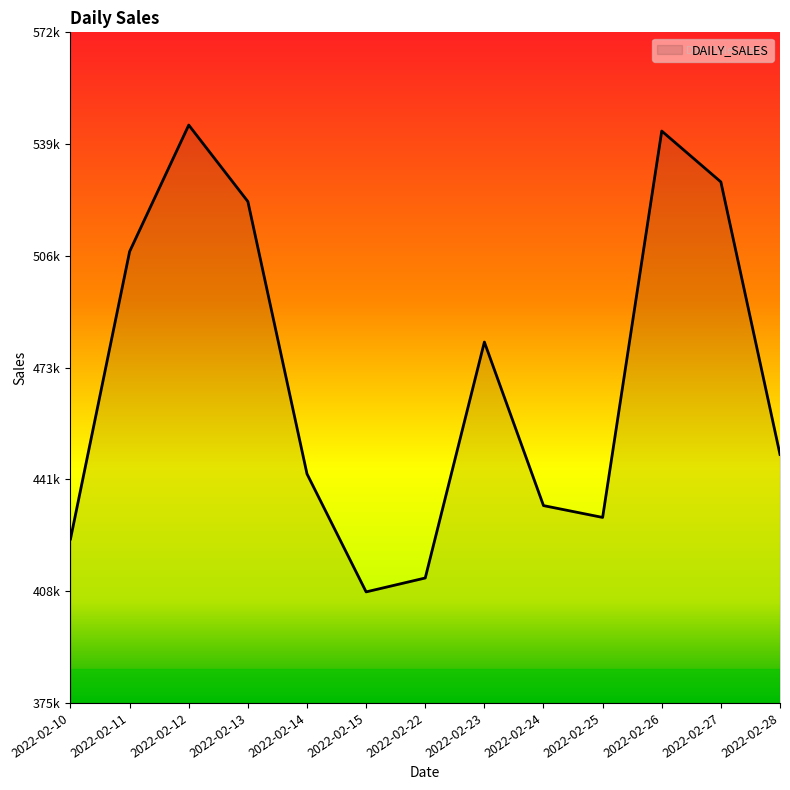

What value does the data have at 2022-02-11?

507394.8